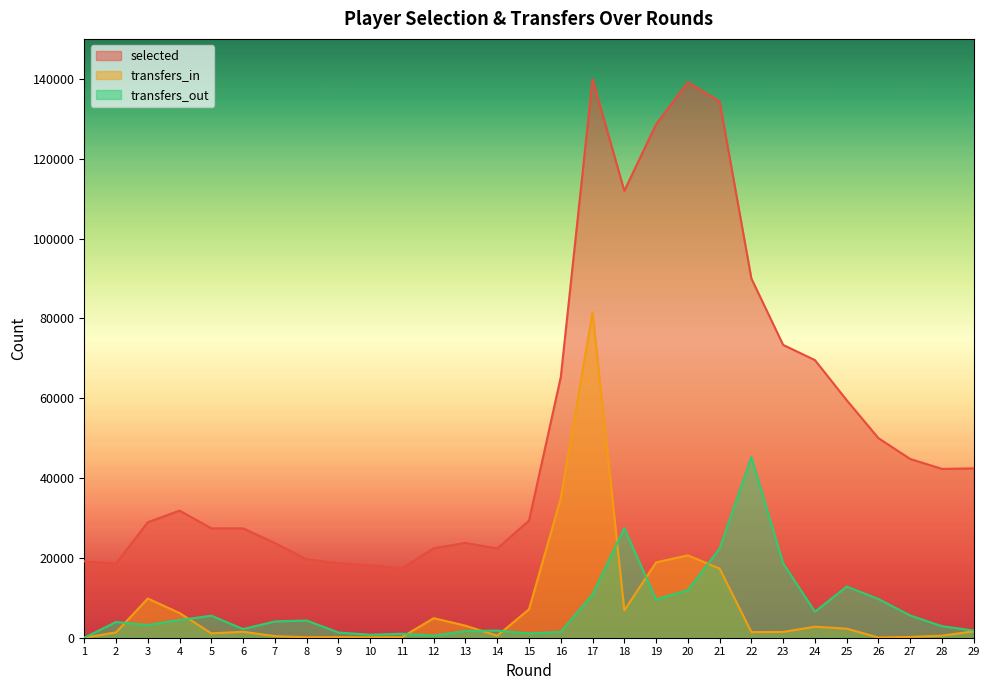

Between 8 and 26, which is larger?

26